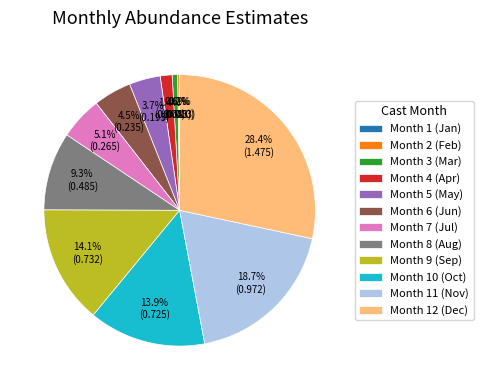

What percentage is NOT represented by Month 6 (Jun)?

95.5%